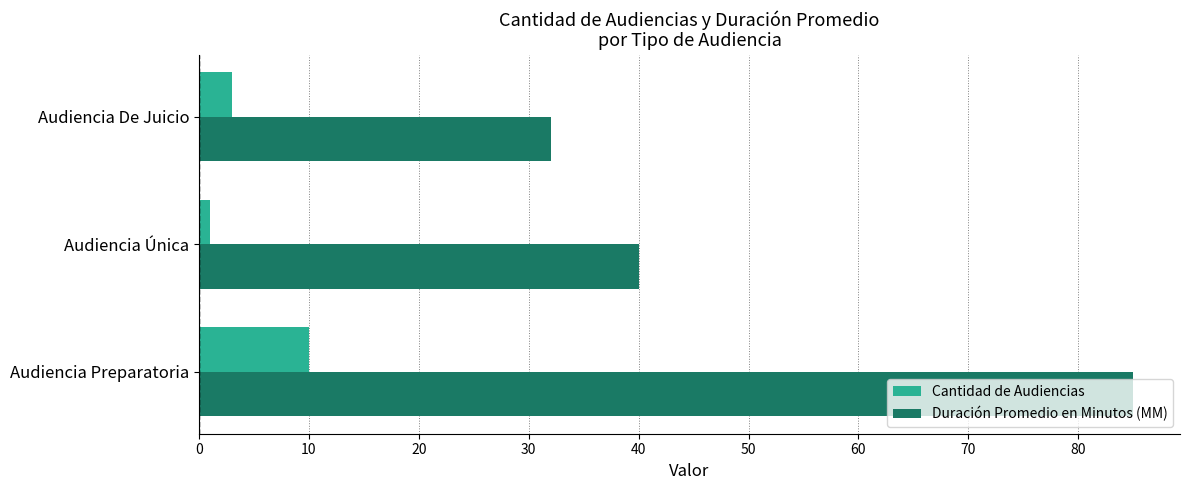

Is it true that Duración Promedio en Minutos (MM) equals 44 at Audiencia De Juicio?

False